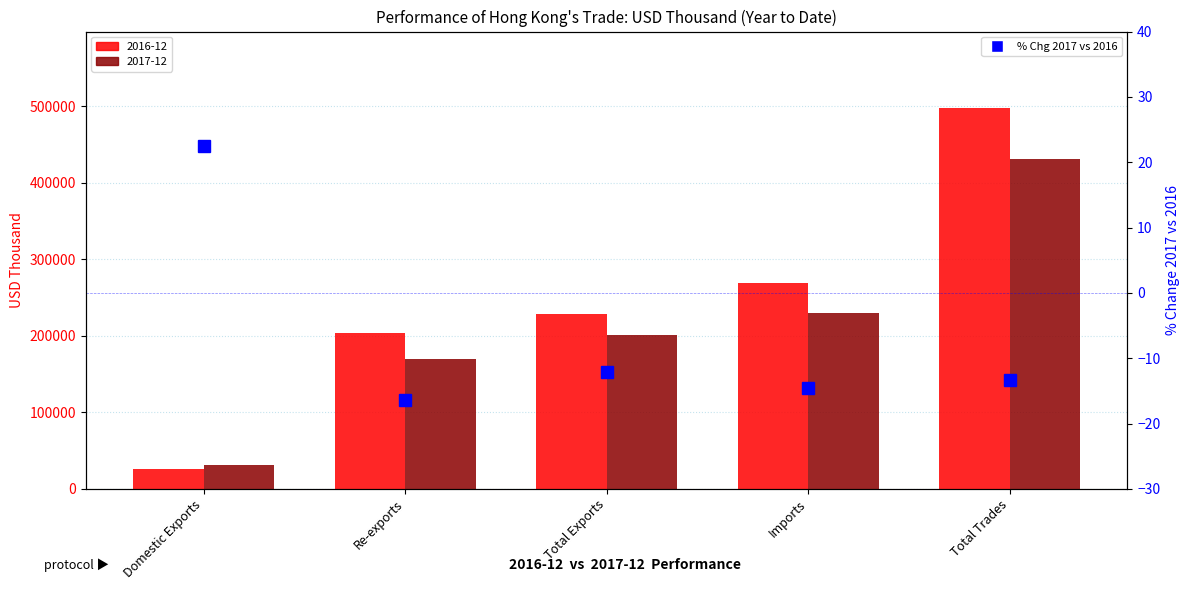

How many bars are there in each group?

2